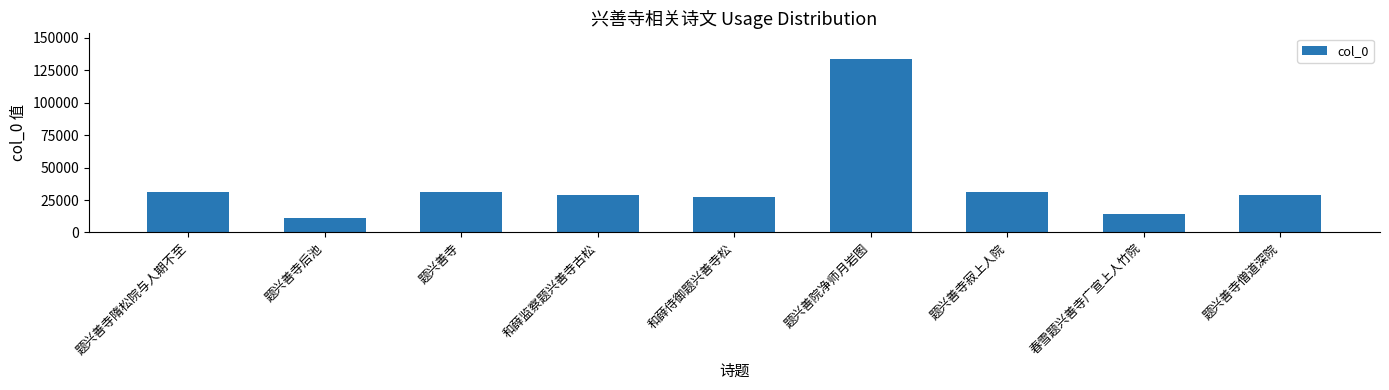

What is the minimum value shown in the chart?

11512